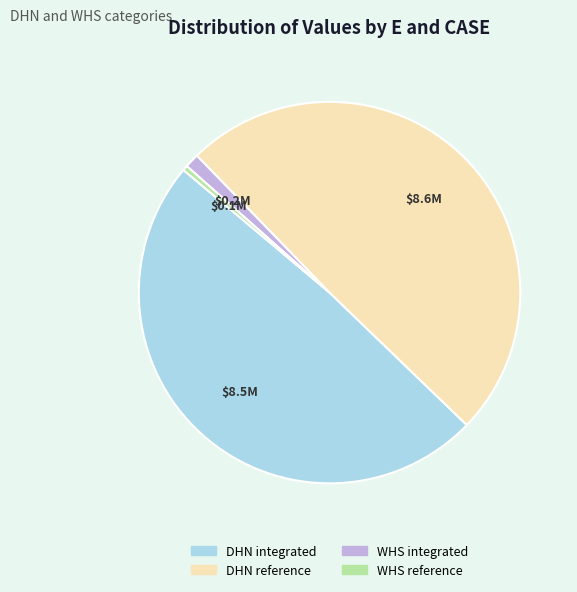

Is there any slice that represents more than half of the pie?

No